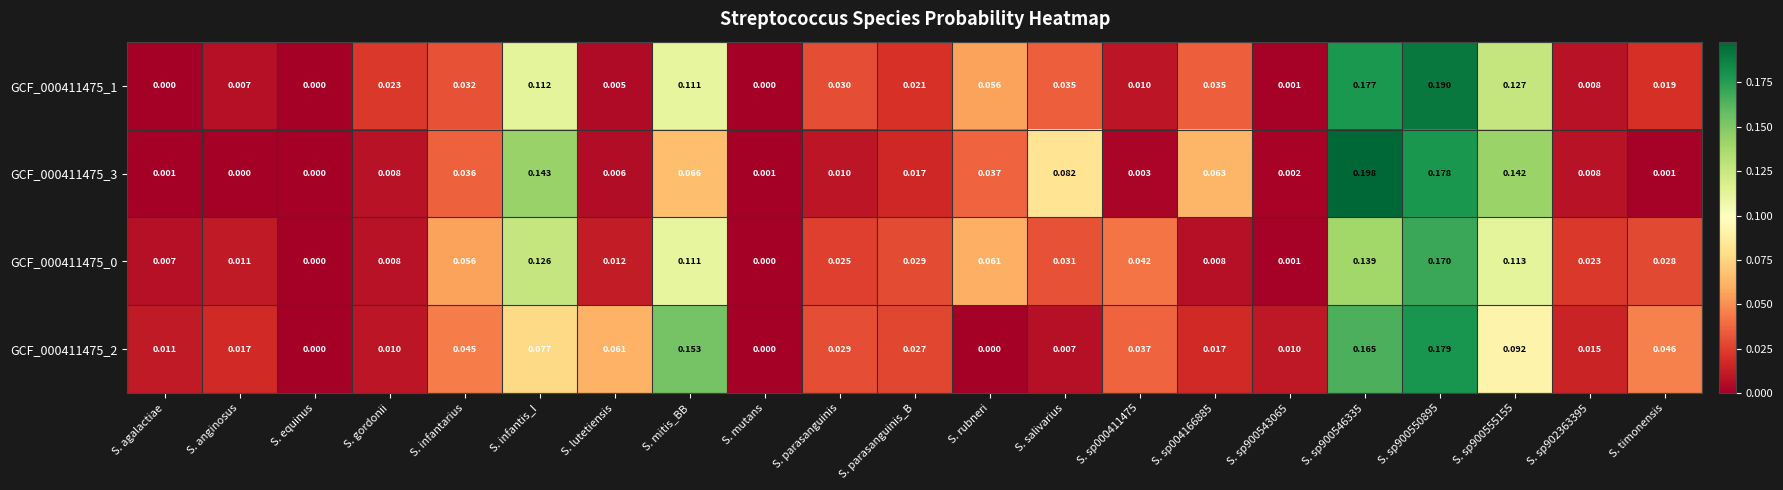

Which series has the largest range (max minus min)?

GCF_000411475_3